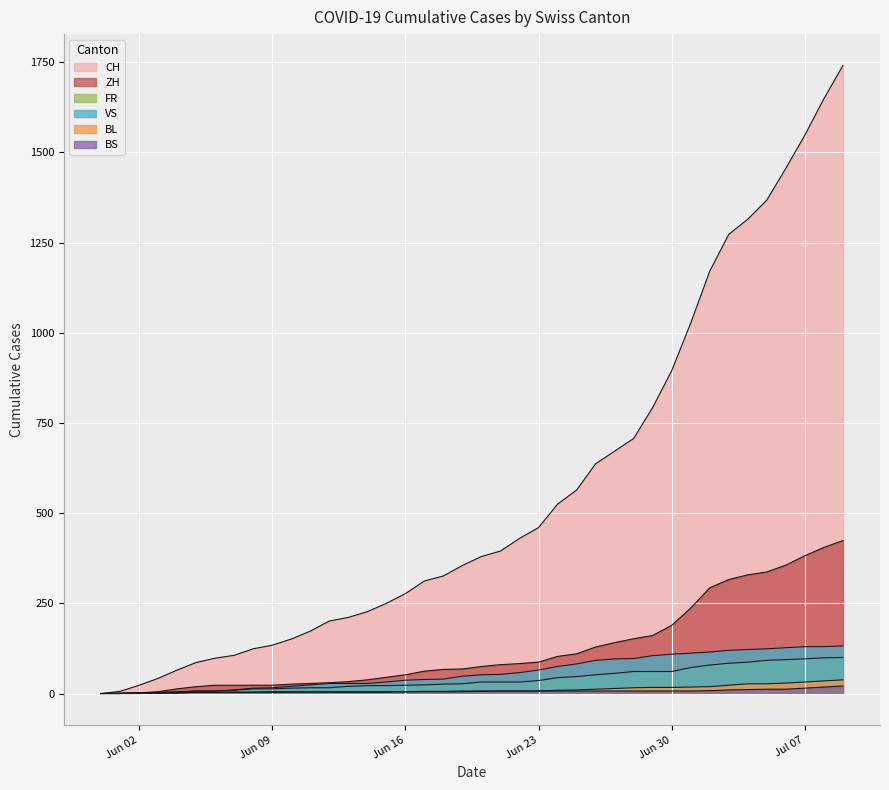

Reading left to right, transcribe all the data shown in this chart.

CH: 0	6	23	42	65	86	98	106	124	134	151	173	201	211	227	250	277	312	326	355	380	395	430	460	525	564	637	672	707	793	895	1027	1171	1273	1315	1368	1456	1548	1649	1741
ZH: 0	0	2	5	13	19	23	23	23	23	26	28	30	33	38	45	52	62	67	68	75	80	83	87	103	110	129	141	152	161	189	237	293	316	329	337	356	382	405	424
FR: 0	0	2	3	5	7	7	9	13	13	15	16	16	20	22	22	23	24	26	27	32	32	32	36	44	47	52	56	61	61	61	72	79	84	87	92	94	96	99	100
VS: 0	1	2	2	4	7	7	10	15	16	20	24	28	28	28	32	37	39	40	48	52	53	58	65	75	82	92	96	97	105	109	112	115	120	122	124	127	130	130	132
BL: 0	1	1	2	2	3	3	3	3	3	4	4	4	4	4	4	5	5	5	5	6	7	7	7	9	10	12	14	16	17	17	18	19	23	27	27	29	32	35	38
BS: 0	0	0	1	1	4	4	4	4	5	5	5	5	5	5	5	5	6	6	7	7	7	7	7	7	7	7	7	7	7	7	7	8	10	11	12	12	15	18	21